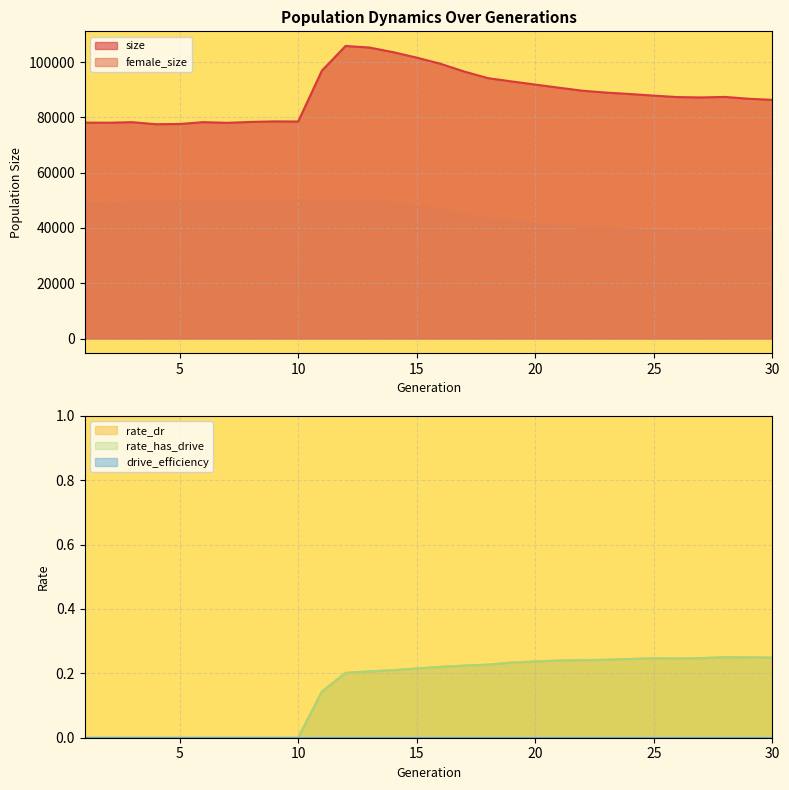

What is the difference between the highest and lowest values at 12?

105829.8